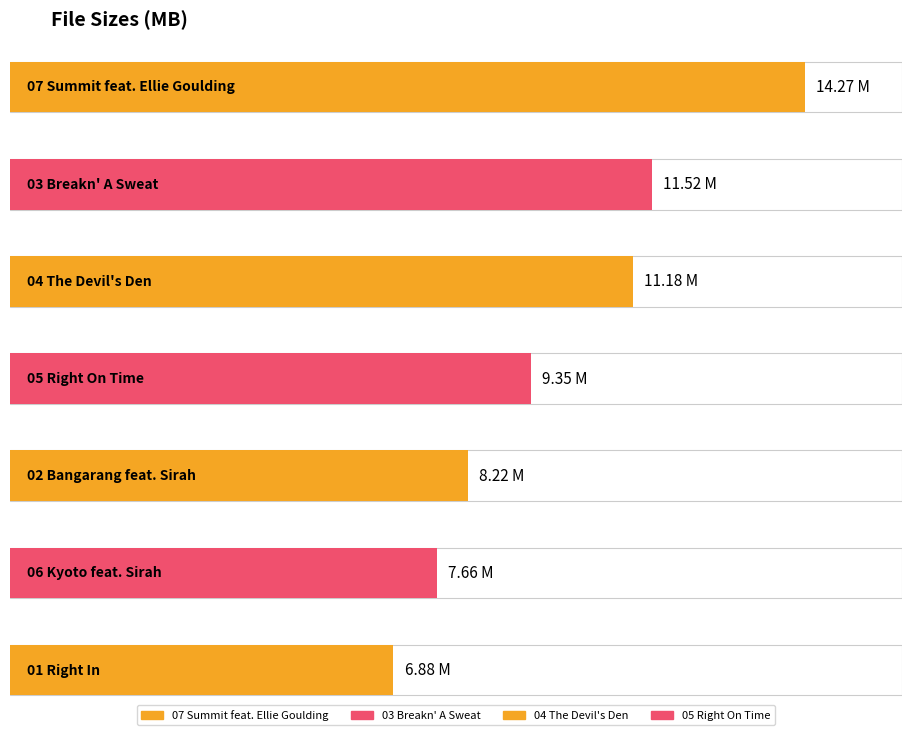

At which label does the data first exceed 9?

07 Summit feat. Ellie Goulding